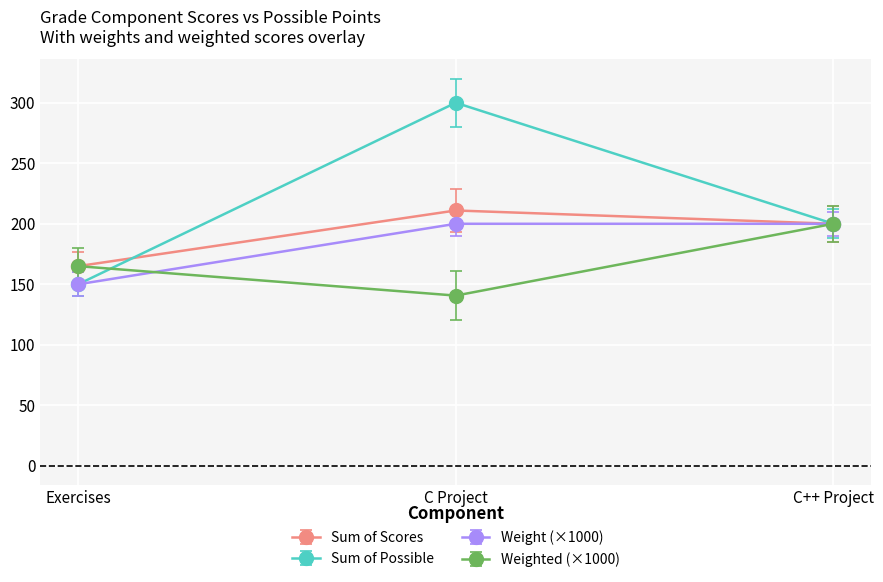

What is the spread (max minus min) of values at C Project?

159.3